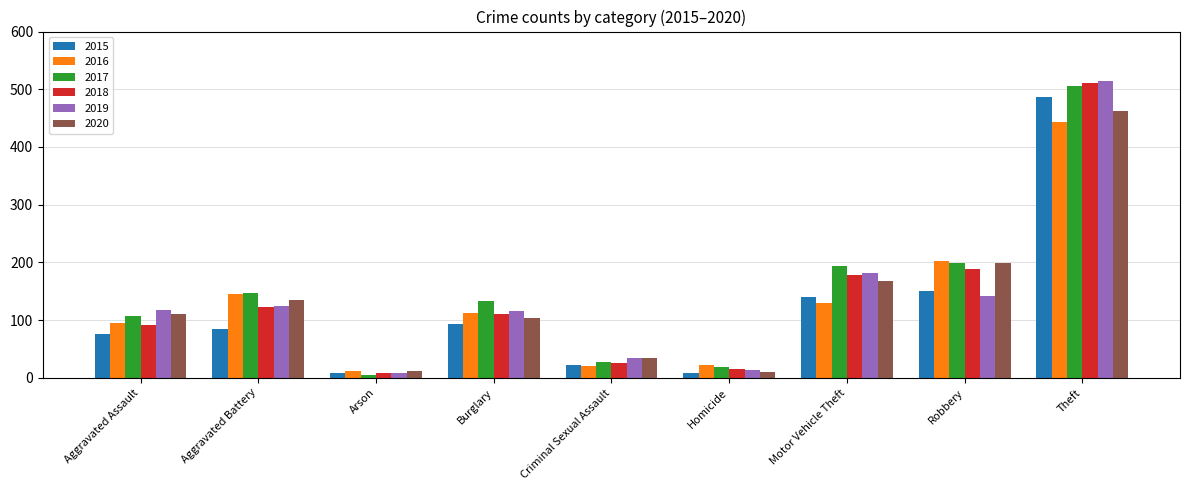

What is the spread (max minus min) of values at Aggravated Assault?

42